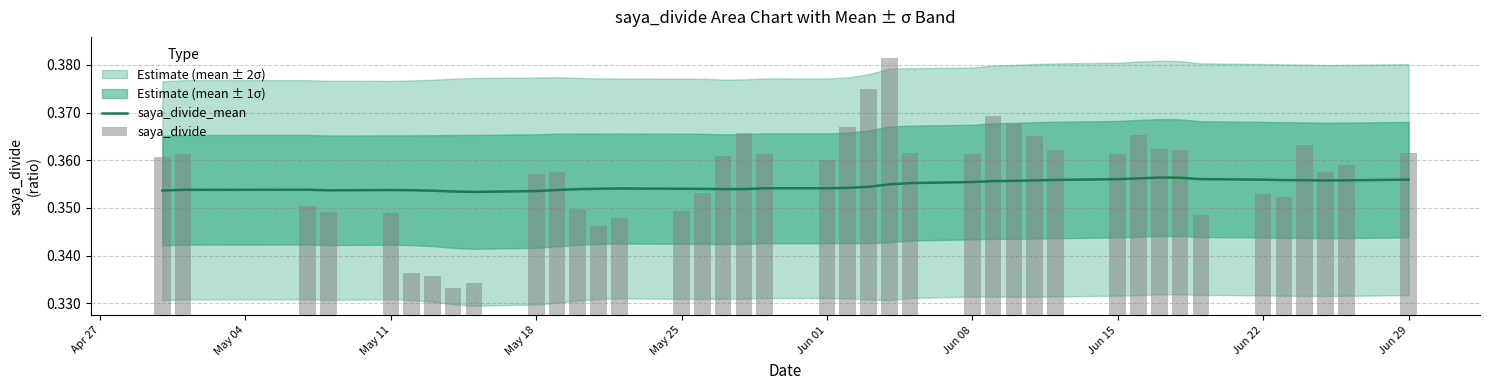

What is the sum of all saya_divide values?

14.3